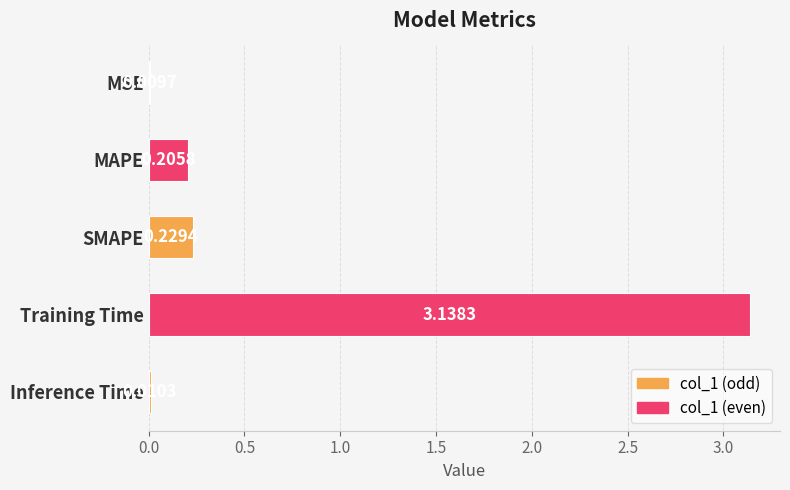

Which label corresponds to the largest value in the chart?

Training Time